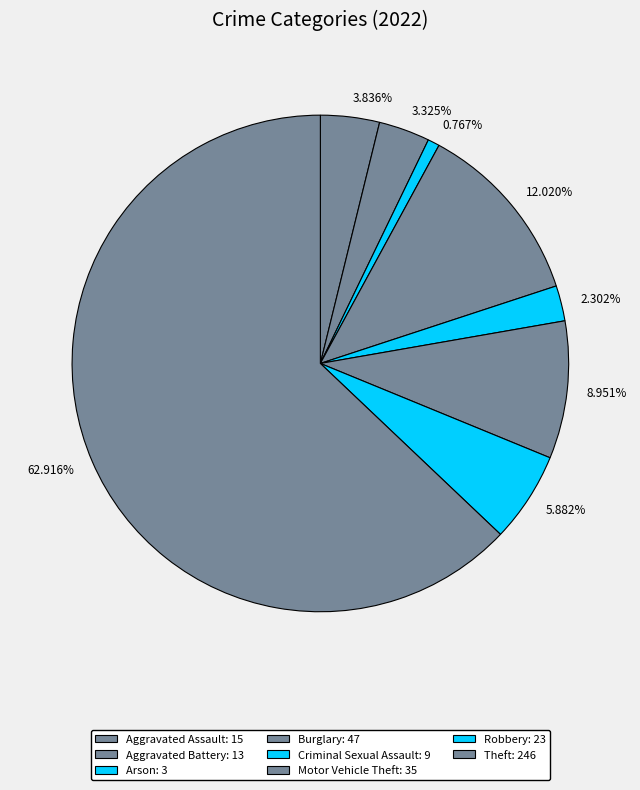

Is there a majority slice in this chart?

Yes